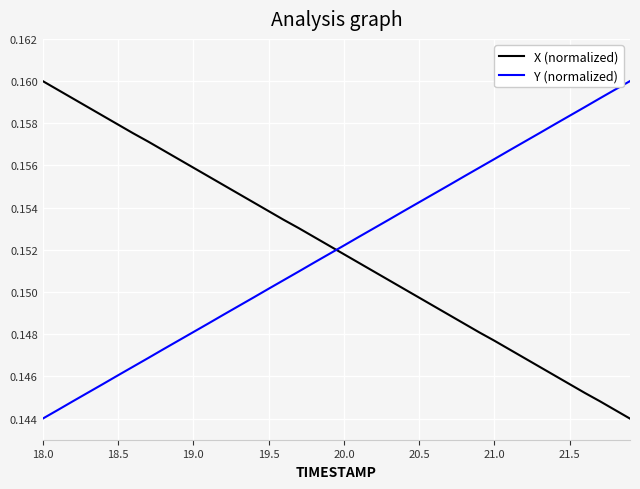

Which series ends up on top after the final intersection of Y (normalized) and X (normalized)?

Y (normalized)